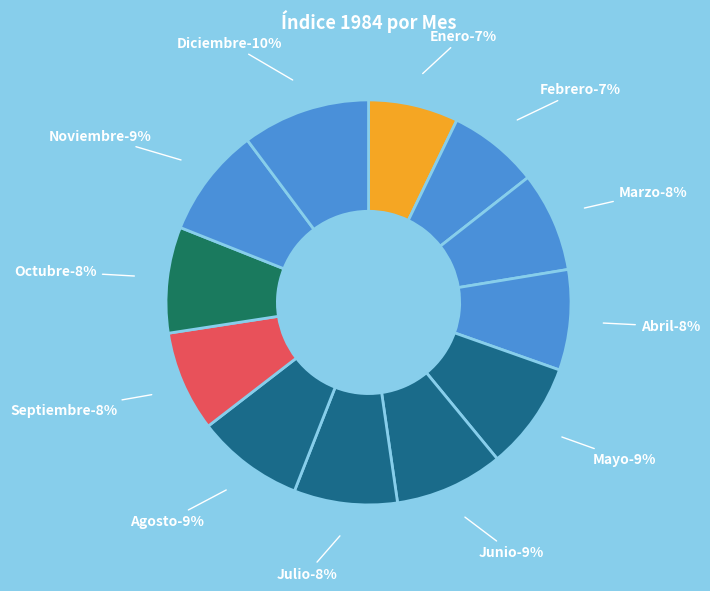

What percentage is the Julio slice, to the nearest percent?

8%